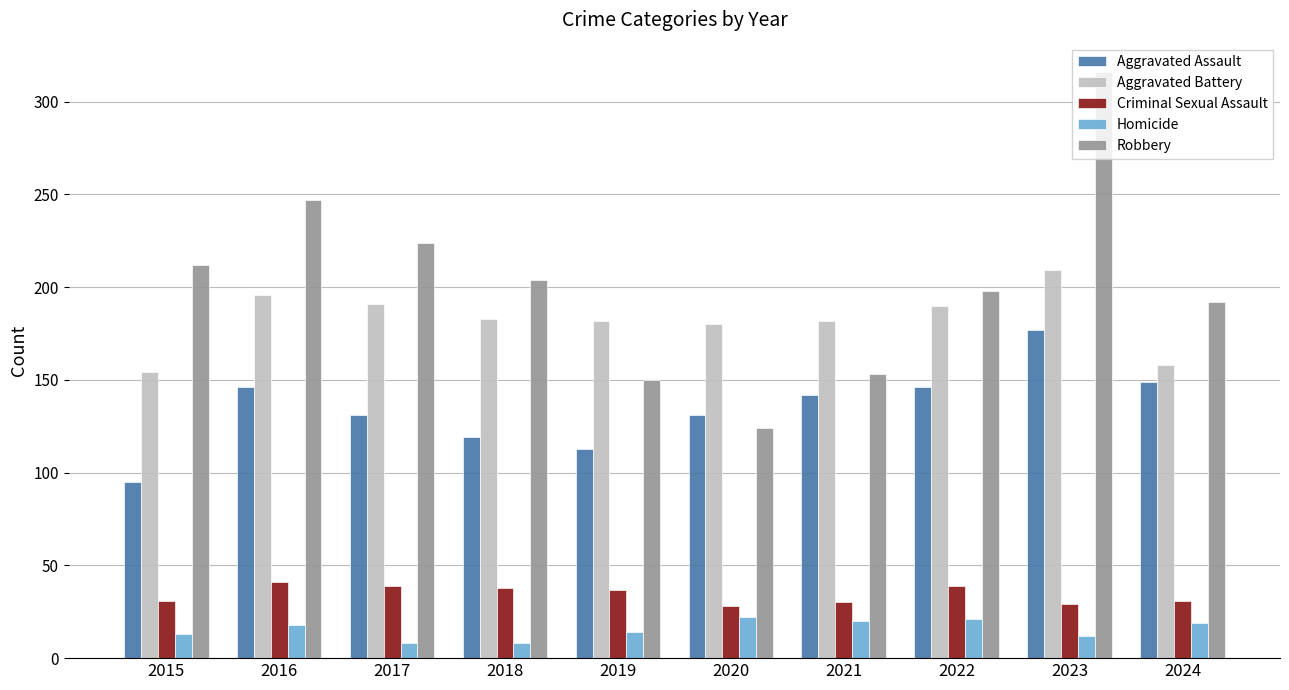

Which category has the highest value across all series?

2023